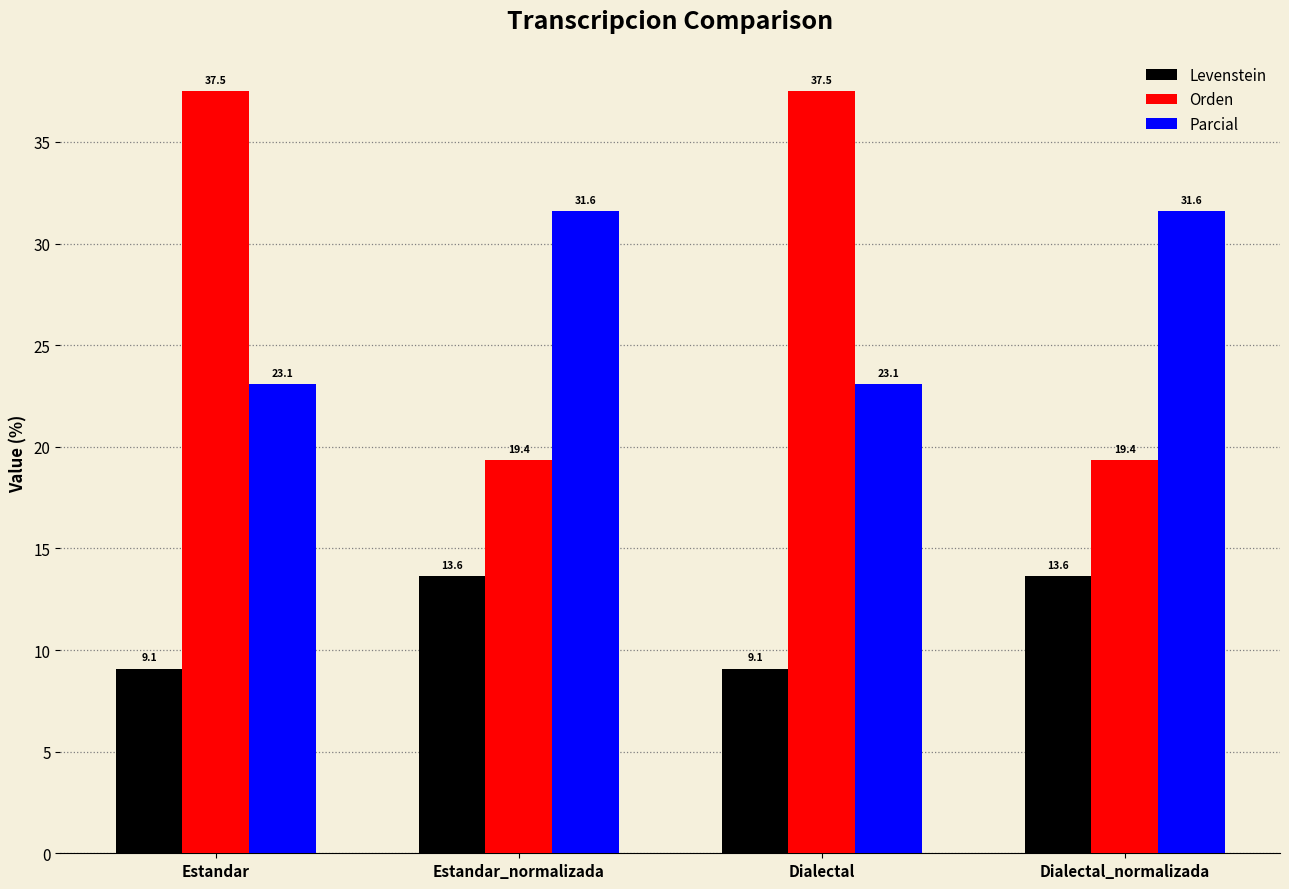

What is the label of the 2nd bar from the left?

Estandar_normalizada